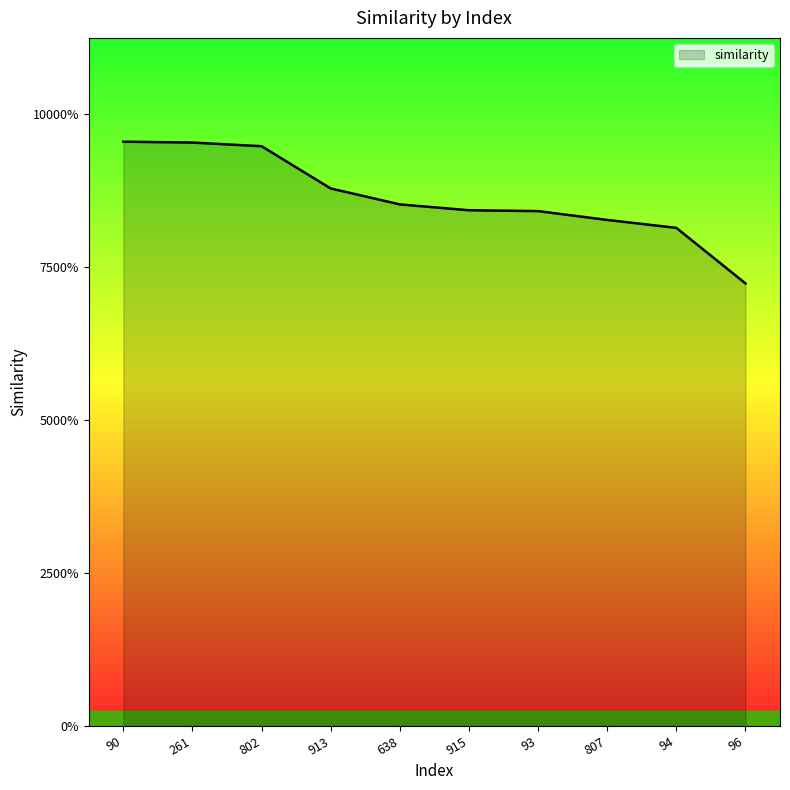

Is this an area chart (filled region under the line)?

Yes